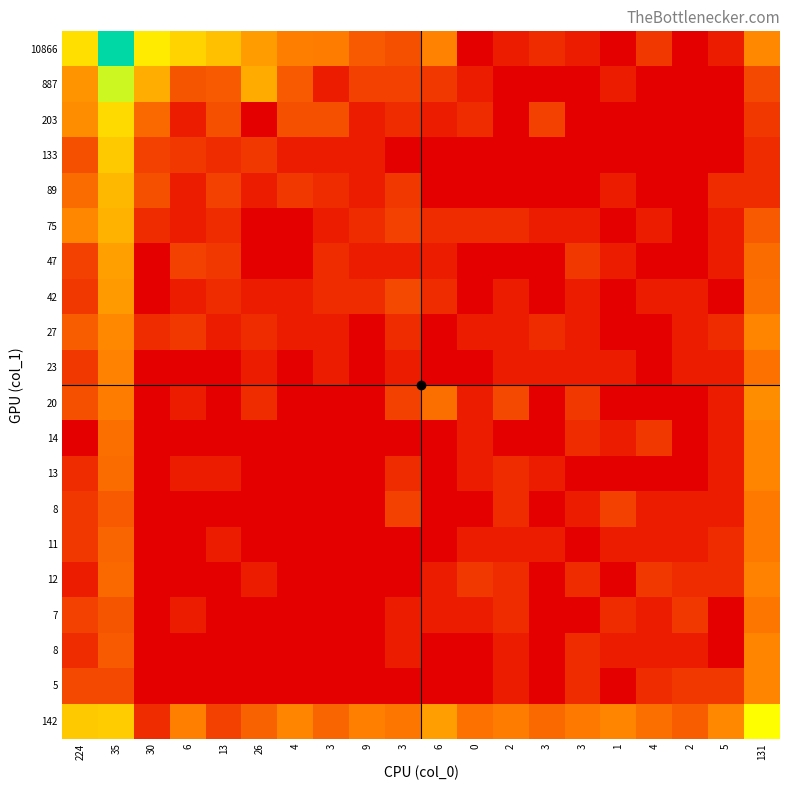

Count the number of categories in the chart.

20